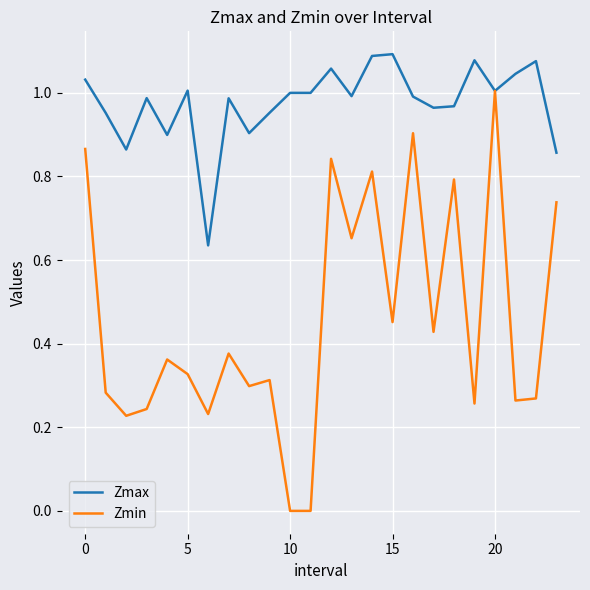

Which series has the largest total across all categories?

Zmax